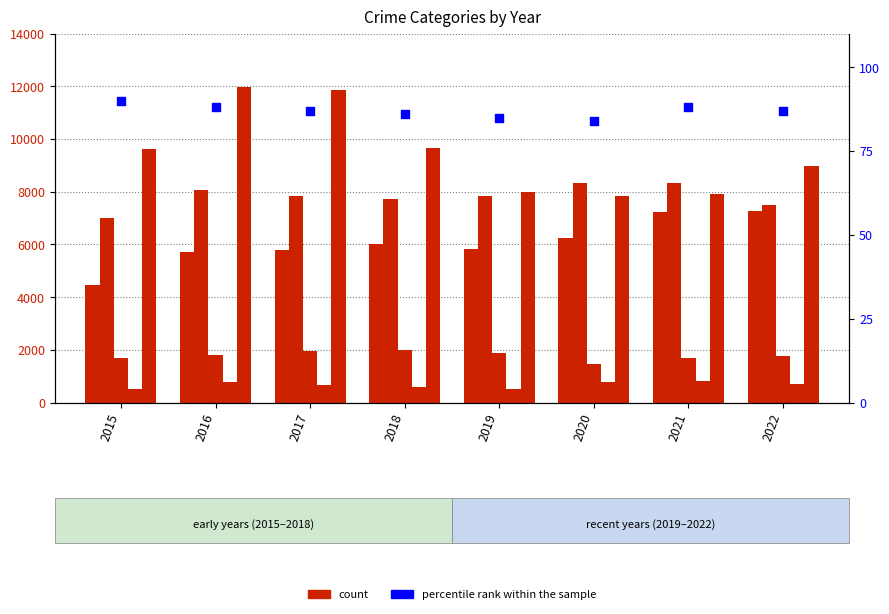

Which series reaches the minimum Y coordinate?

percentile rank within the sample